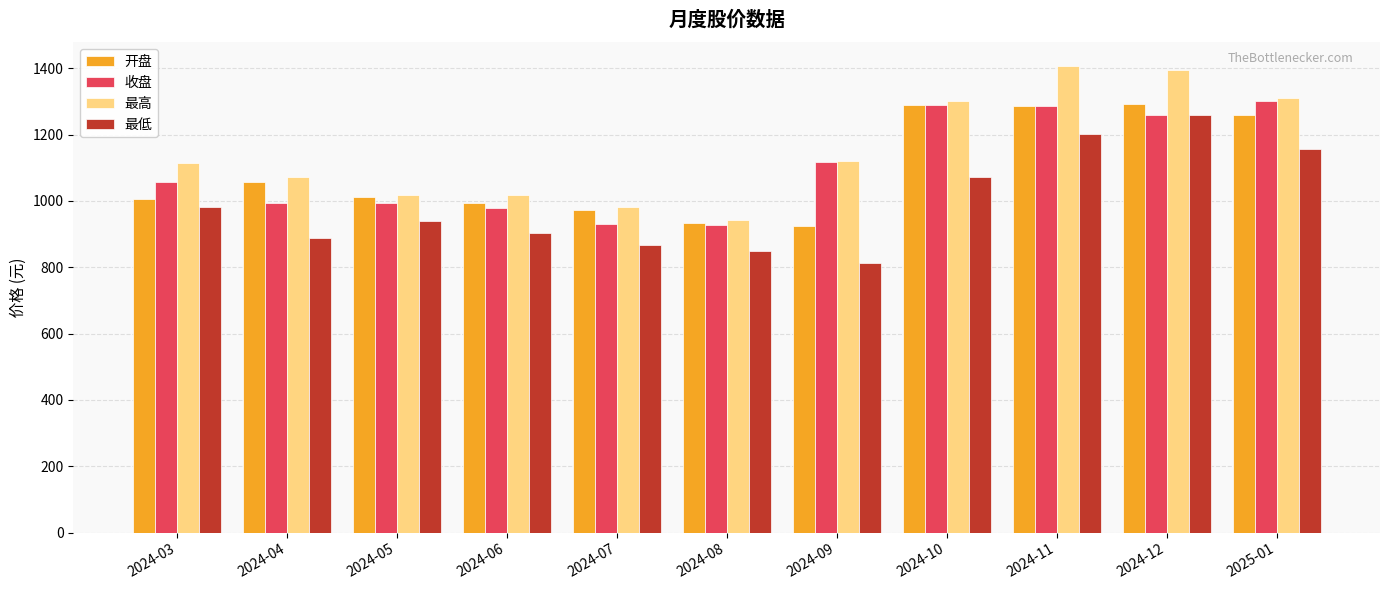

Is it true that 开盘 equals 971.6 at 2024-07?

True